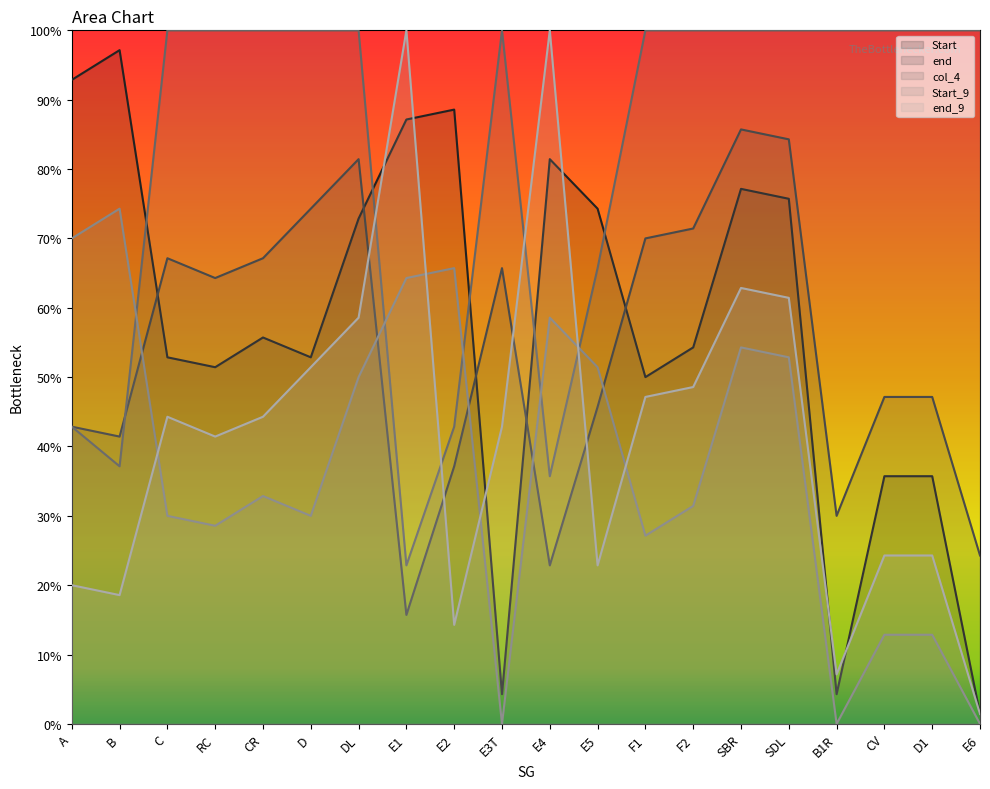

The value of Start_9 at E5 is 51.4. True or false?

True